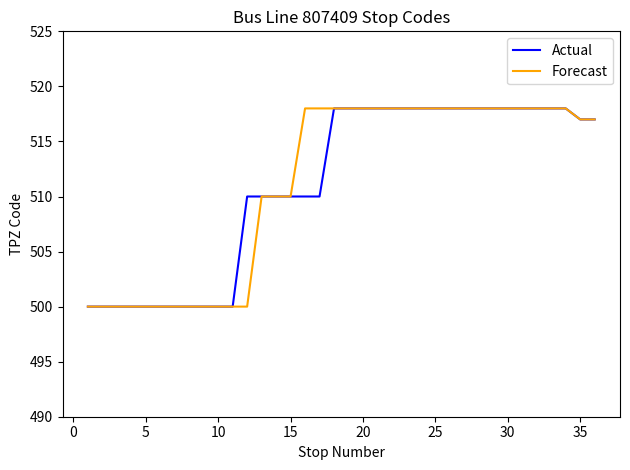

What is the lowest value of the Actual series?

500